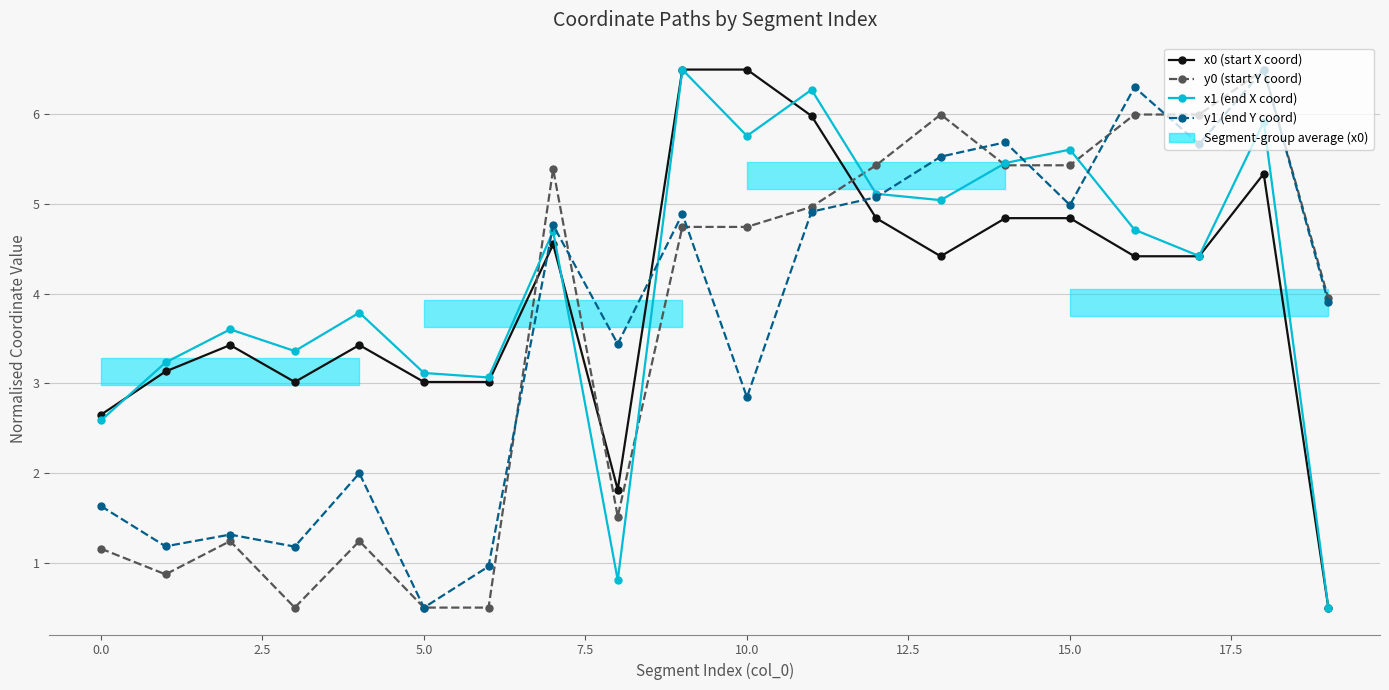

What is the average value of the x0 (start X coord) series?

4.0